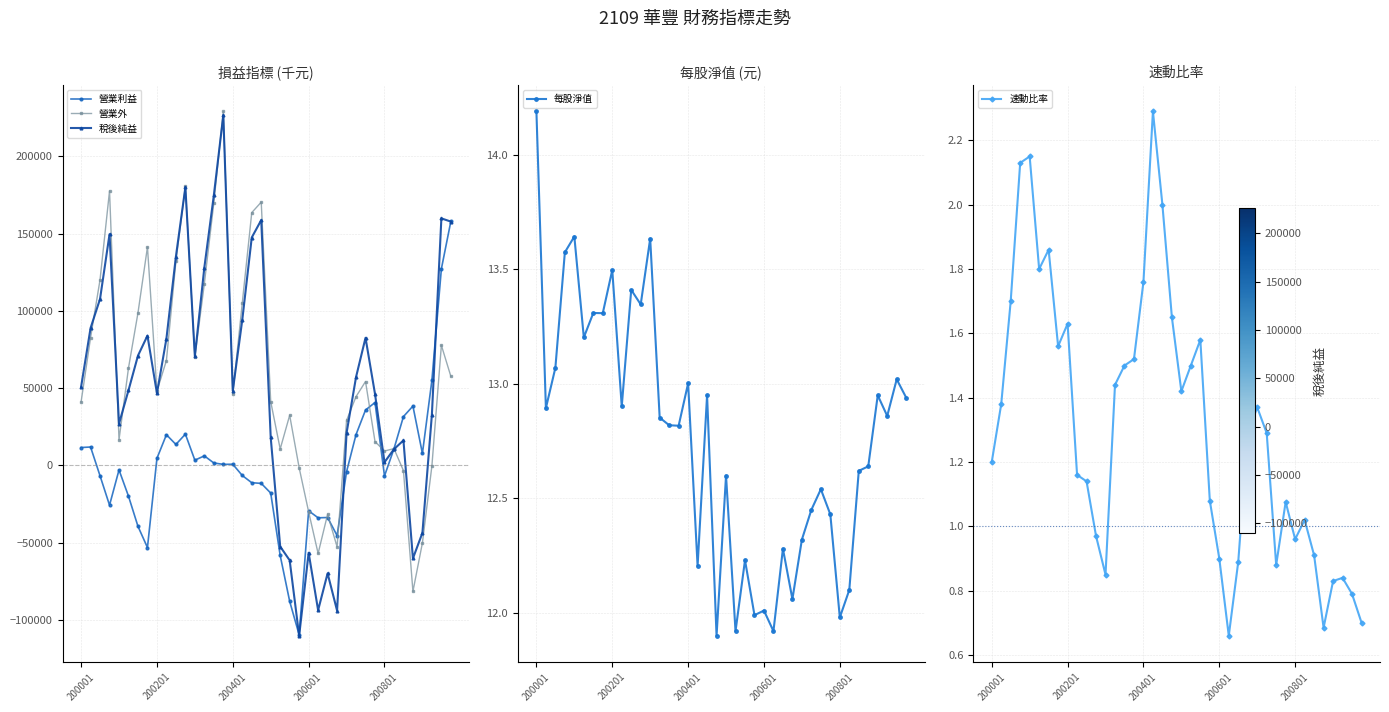

Which series ends up on top after the final intersection of 營業利益 and 速動比率?

營業利益